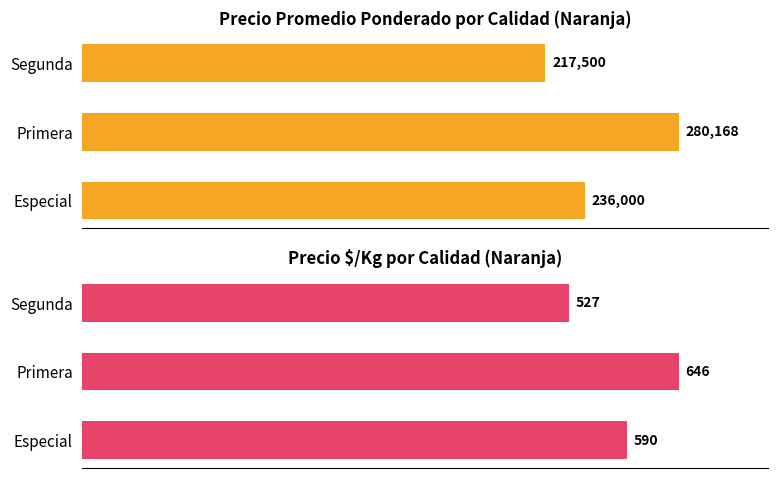

What is the value of the Precio $/Kg bar at the 2nd from the left?

646